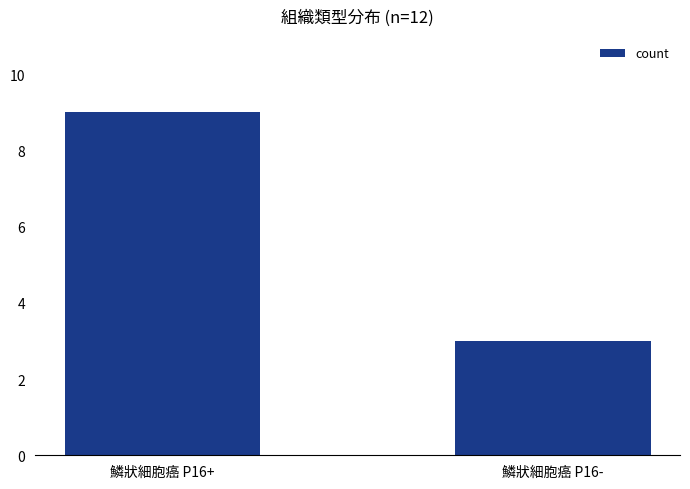

Rank the categories by value from lowest to highest.

鱗狀細胞癌 P16-, 鱗狀細胞癌 P16+